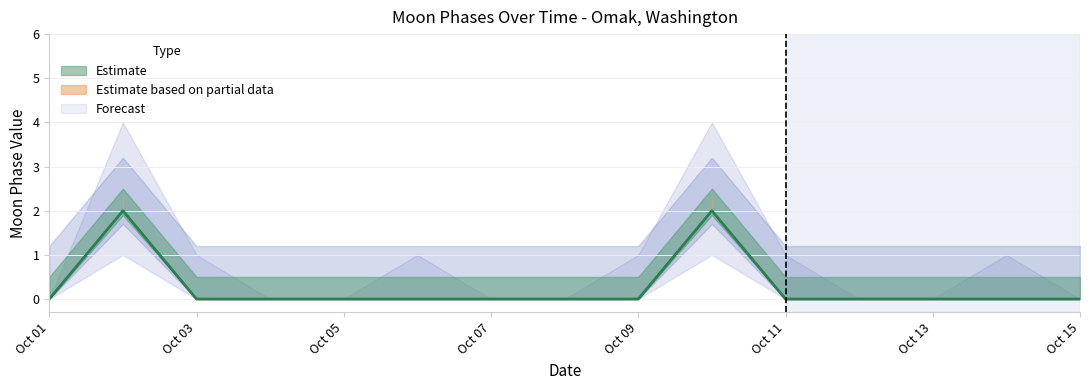

What is the sum of all values?

4